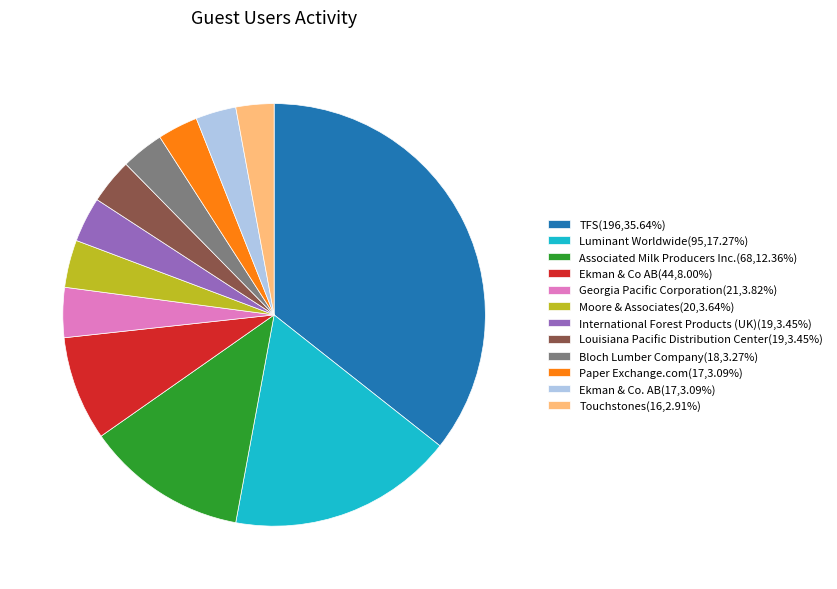

Is the sum of Luminant Worldwide(95,17.27%) and Paper Exchange.com(17,3.09%) greater than half?

No